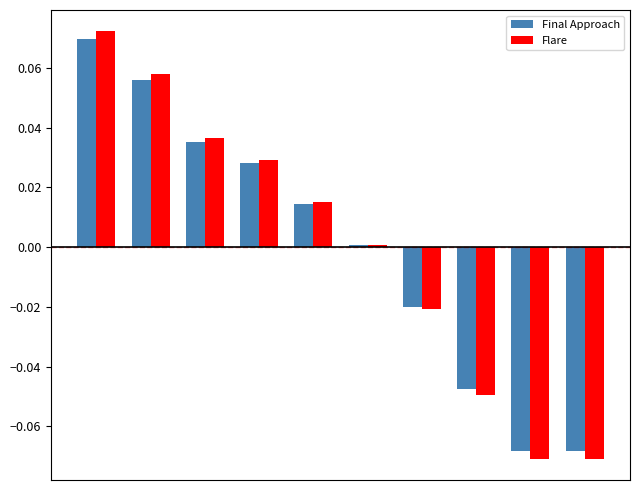

Which series has the widest spread of values?

Flare